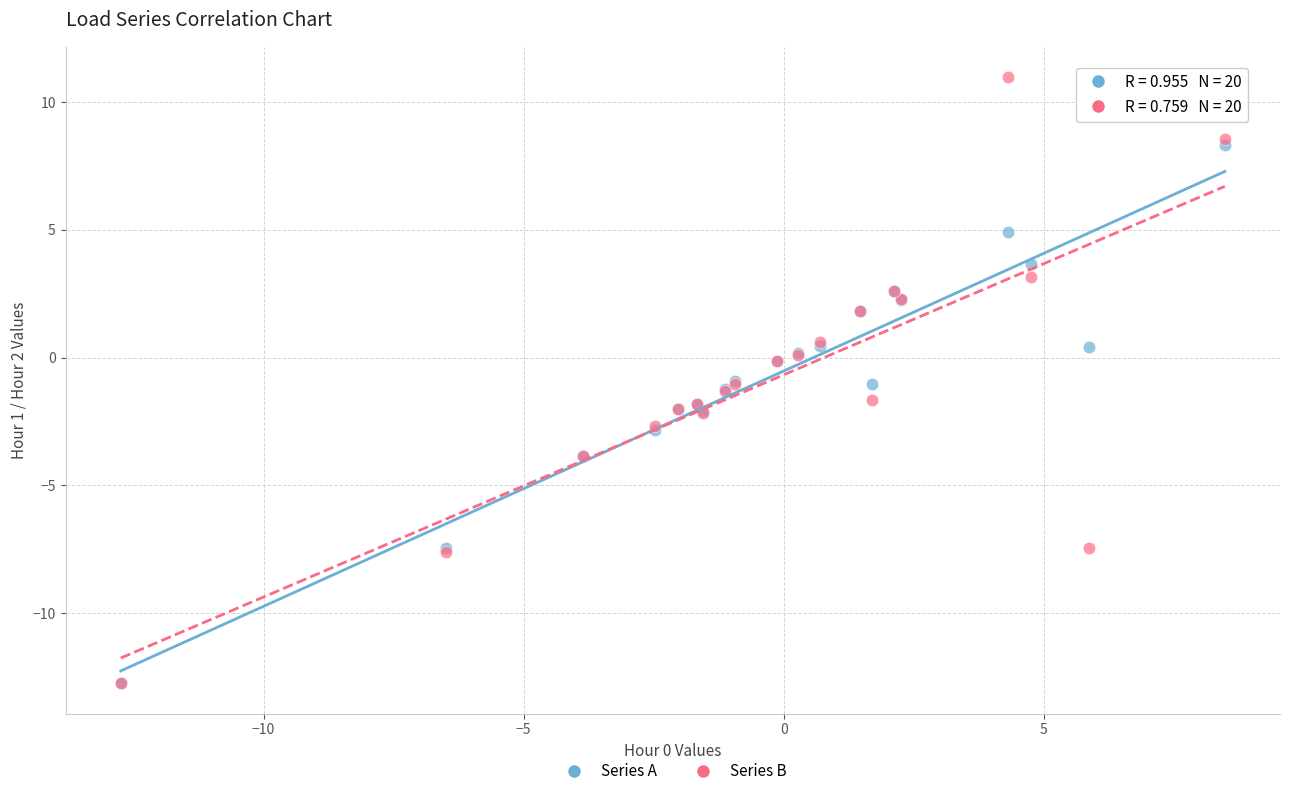

Which series has the largest Y range (max minus min)?

Series B